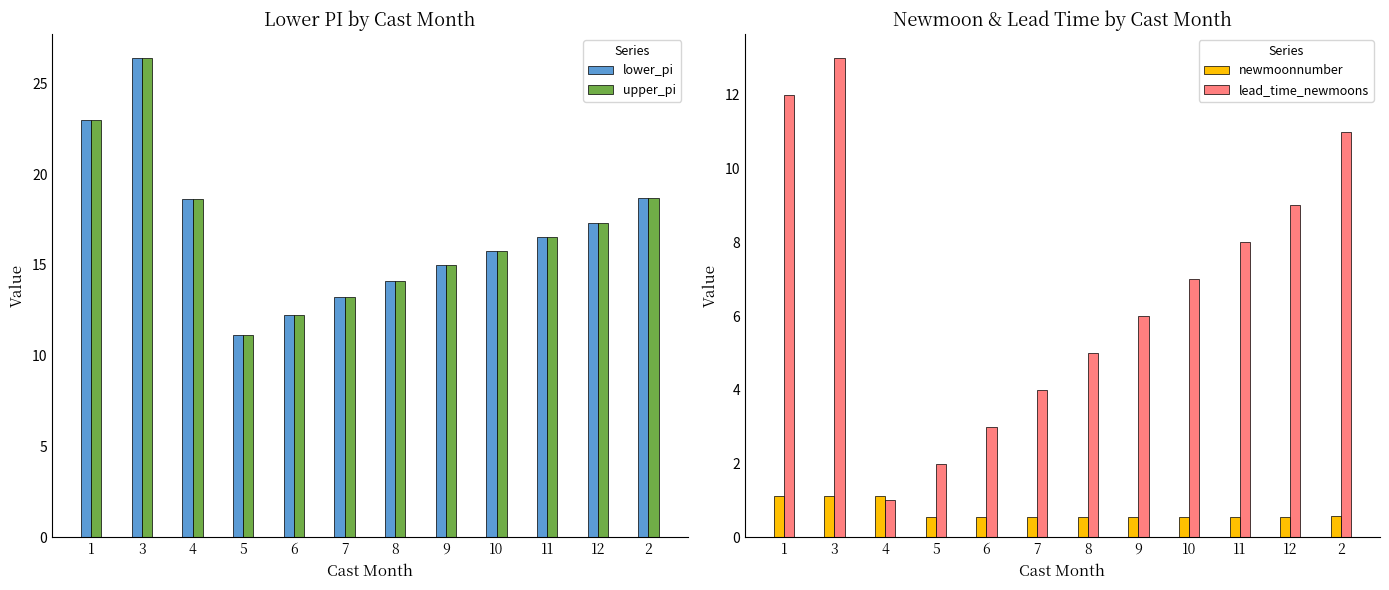

Rank the series by their maximum value, from lowest to highest.

newmoonnumber, lead_time_newmoons, lower_pi, upper_pi